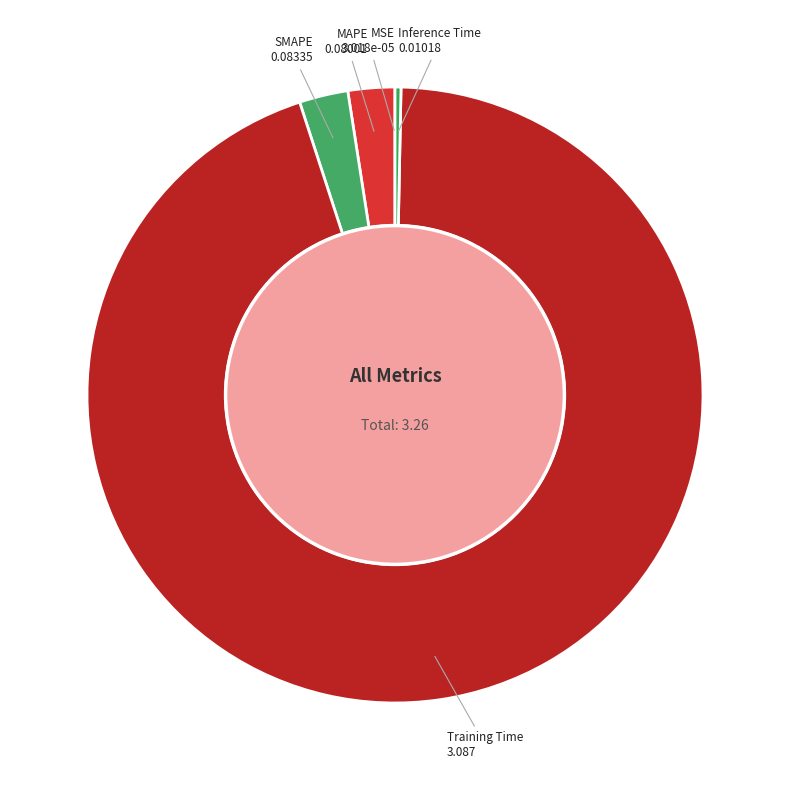

Which category has the biggest portion of the pie?

Training Time